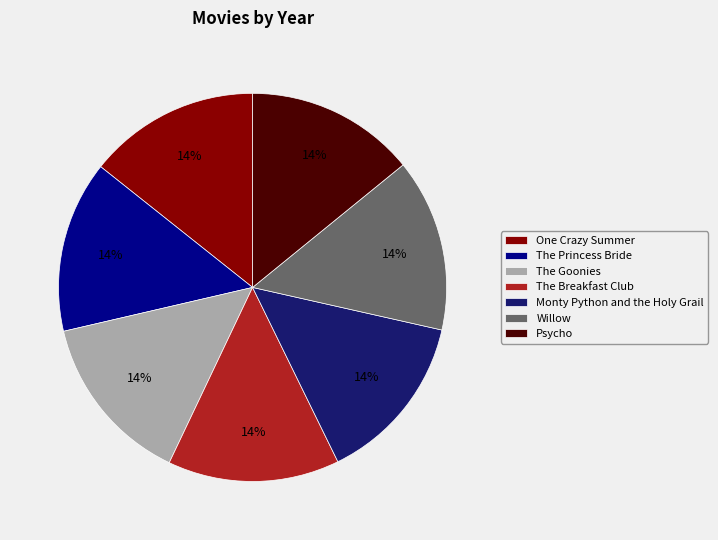

Is the sum of The Goonies and The Princess Bride greater than half?

No